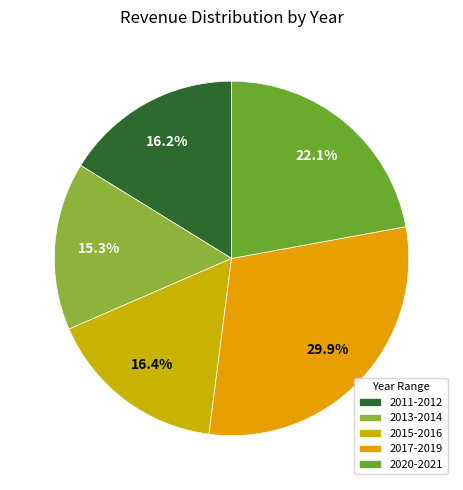

To the nearest percent, what is the average slice percentage?

20%